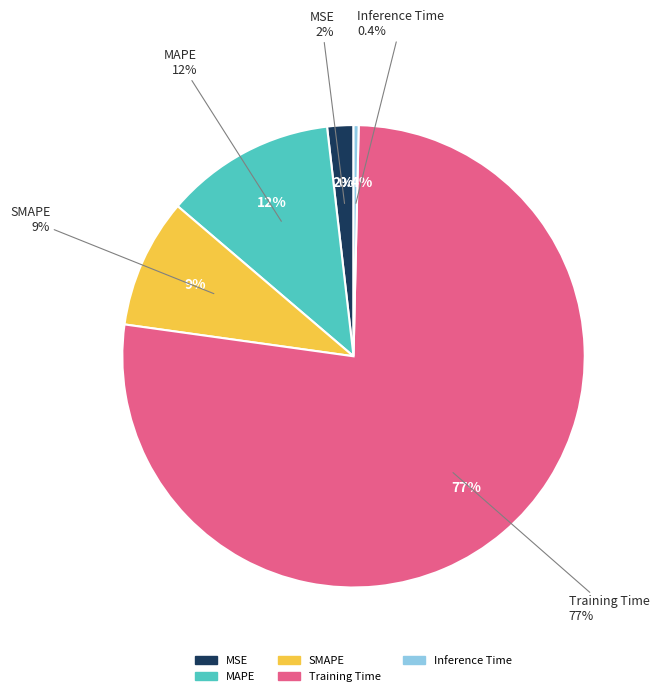

Does any single category account for the majority?

Yes